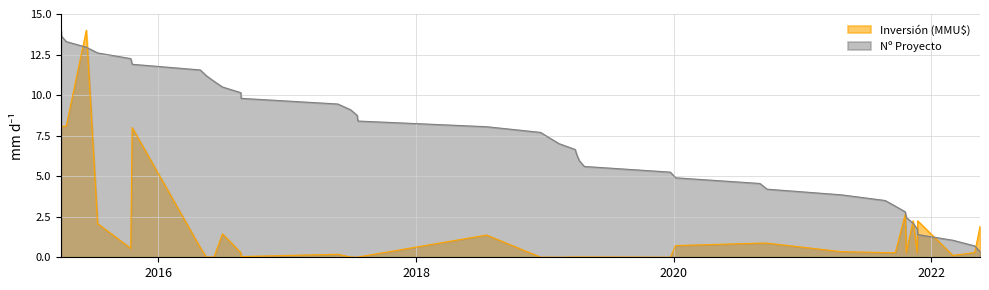

What is the maximum value for Inversión (MMU$)?

14.0